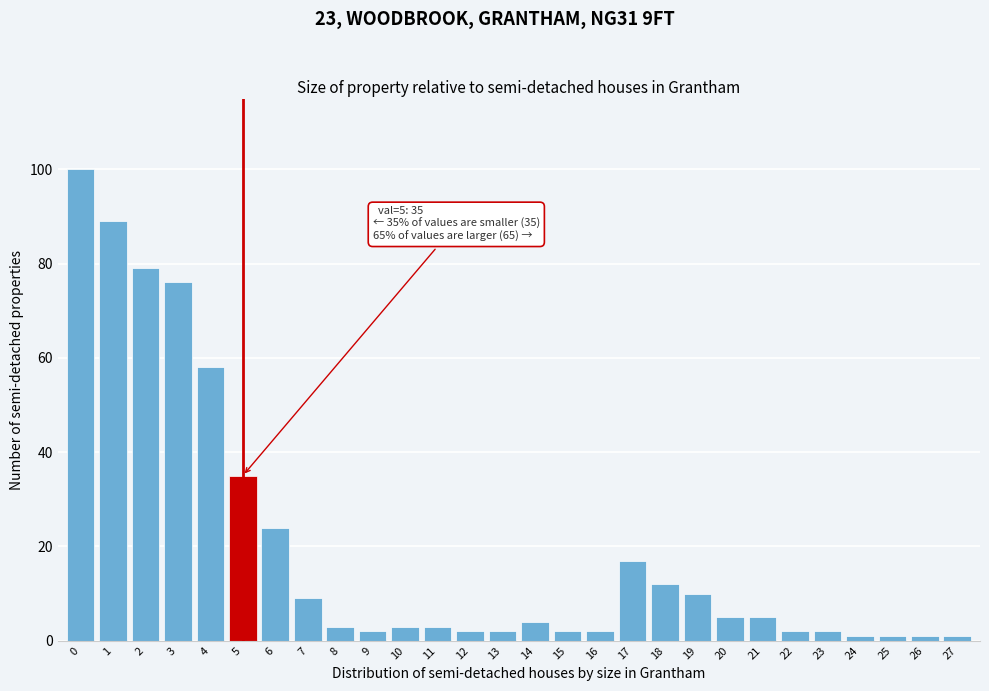

Reading right to left, transcribe all the data shown in this chart.

27=1	26=1	25=1	24=1	23=2	22=2	21=5	20=5	19=10	18=12	17=17	16=2	15=2	14=4	13=2	12=2	11=3	10=3	9=2	8=3	7=9	6=24	5=35	4=58	3=76	2=79	1=89	0=100